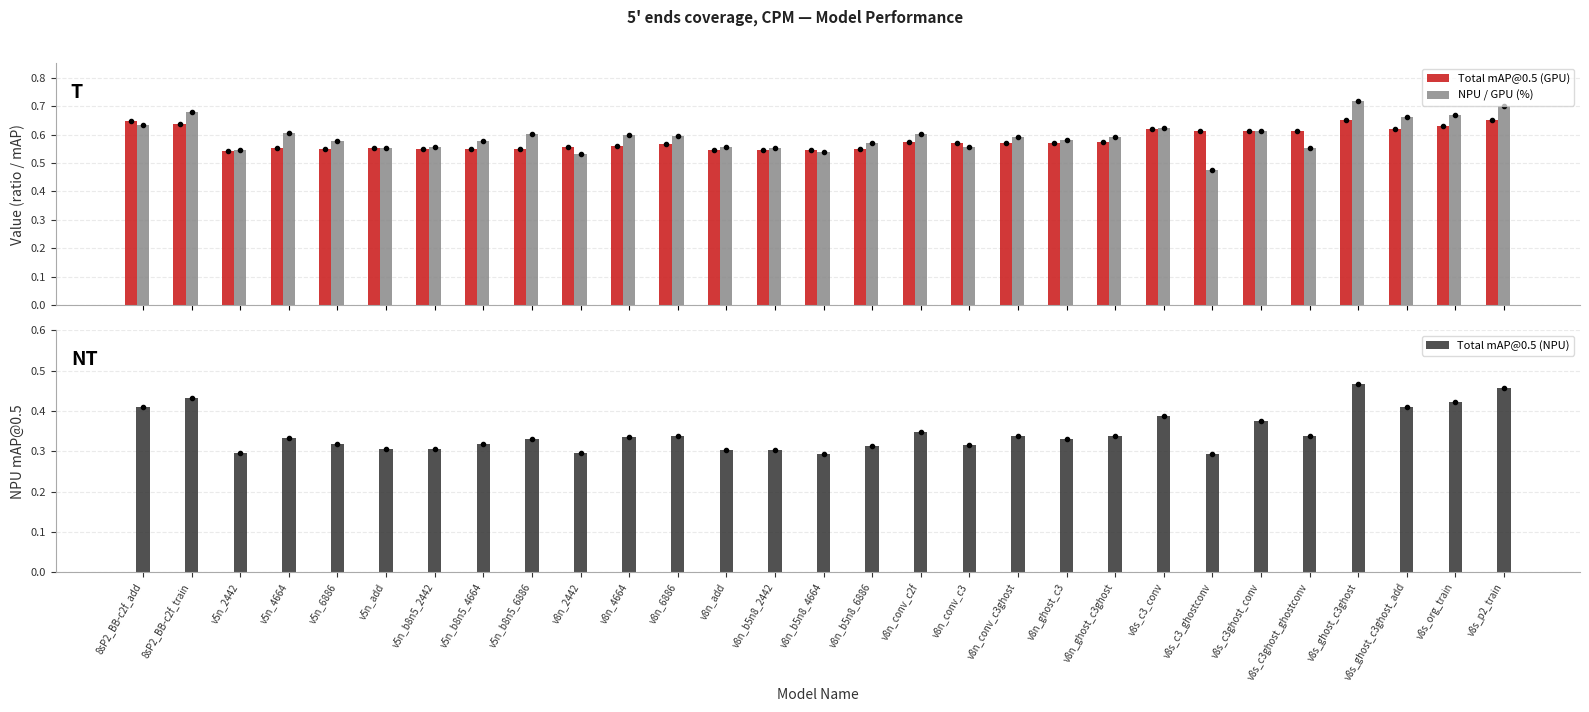

What is the difference between the maximum and minimum values in the Total mAP@0.5 (GPU) series?

0.1